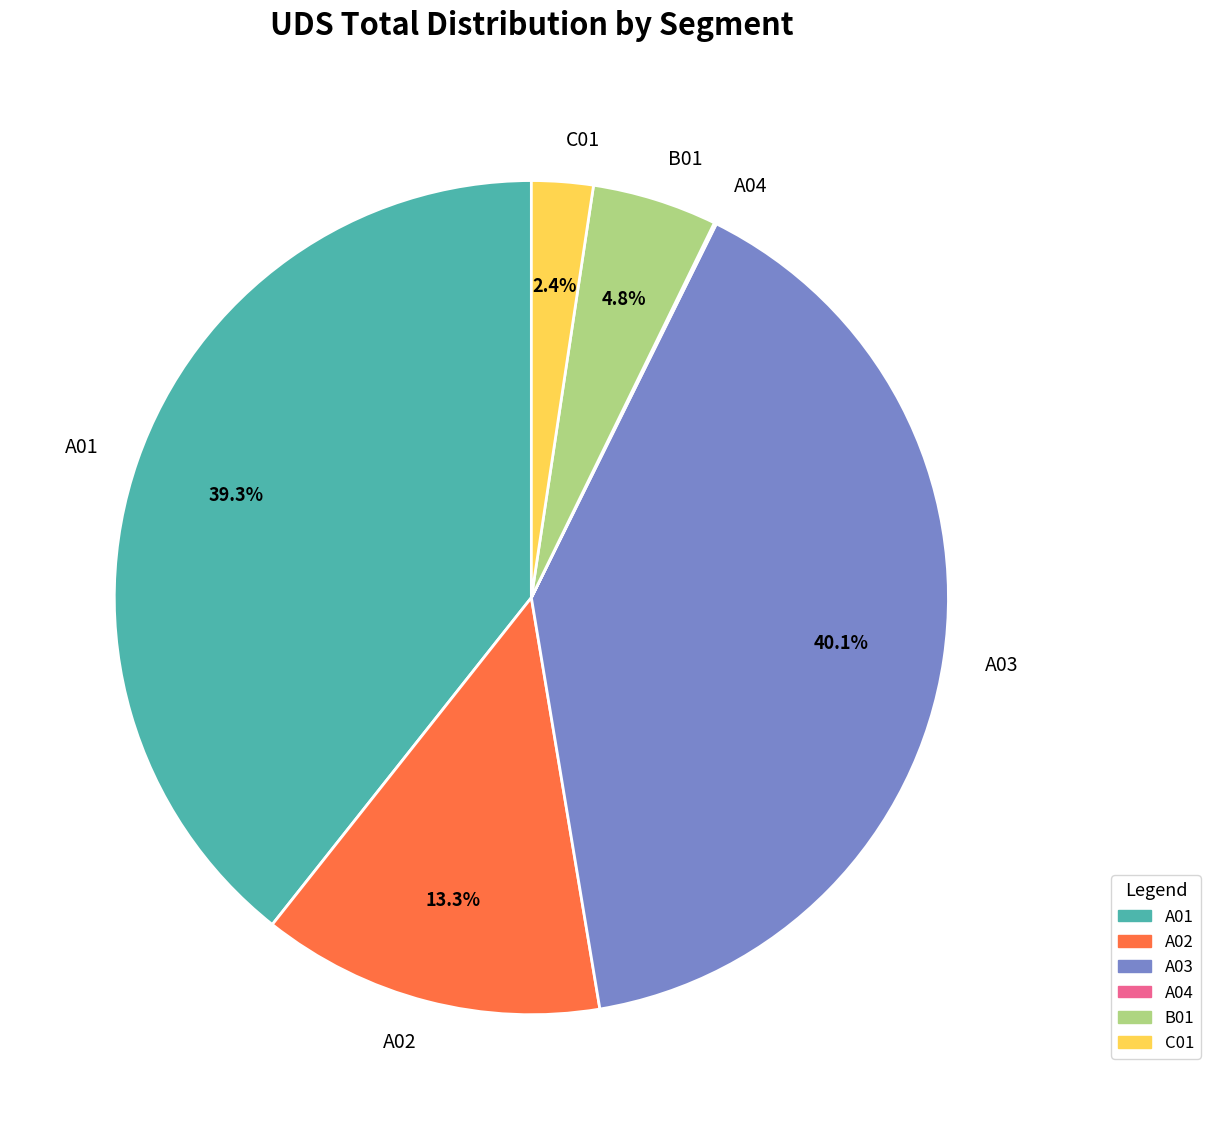

The A03 slice represents 47% of the pie. True or false?

False